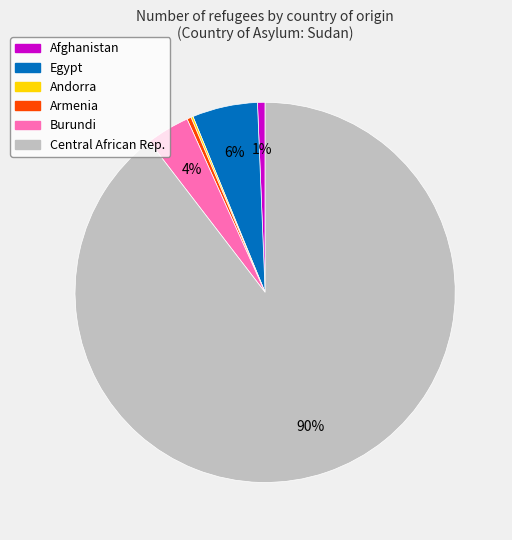

Does any single category account for the majority?

Yes